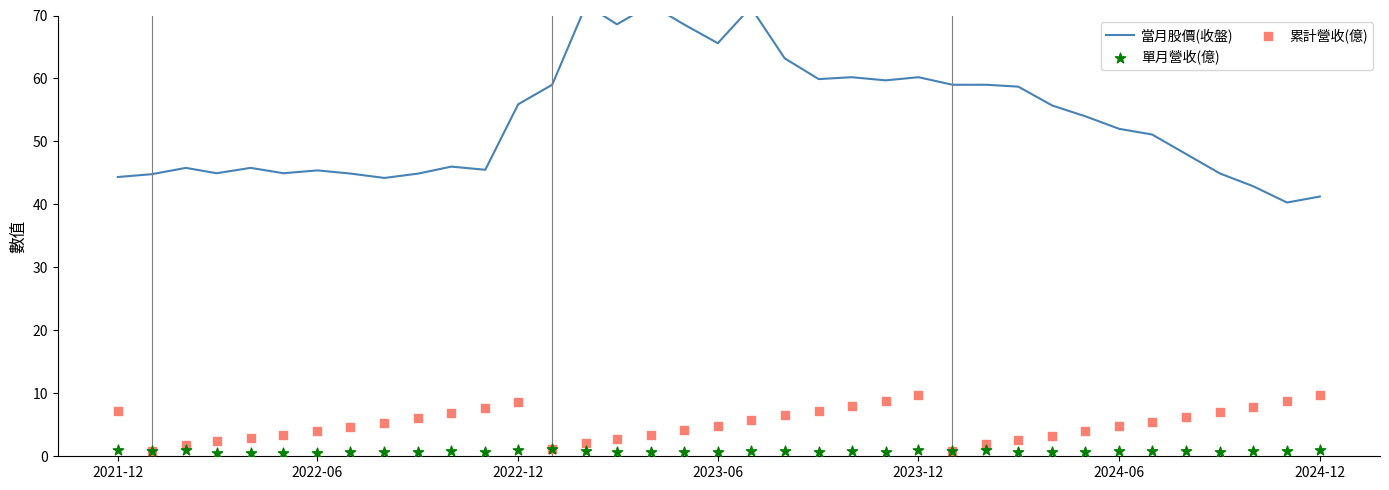

Which series contains the highest Y value?

當月股價(收盤)